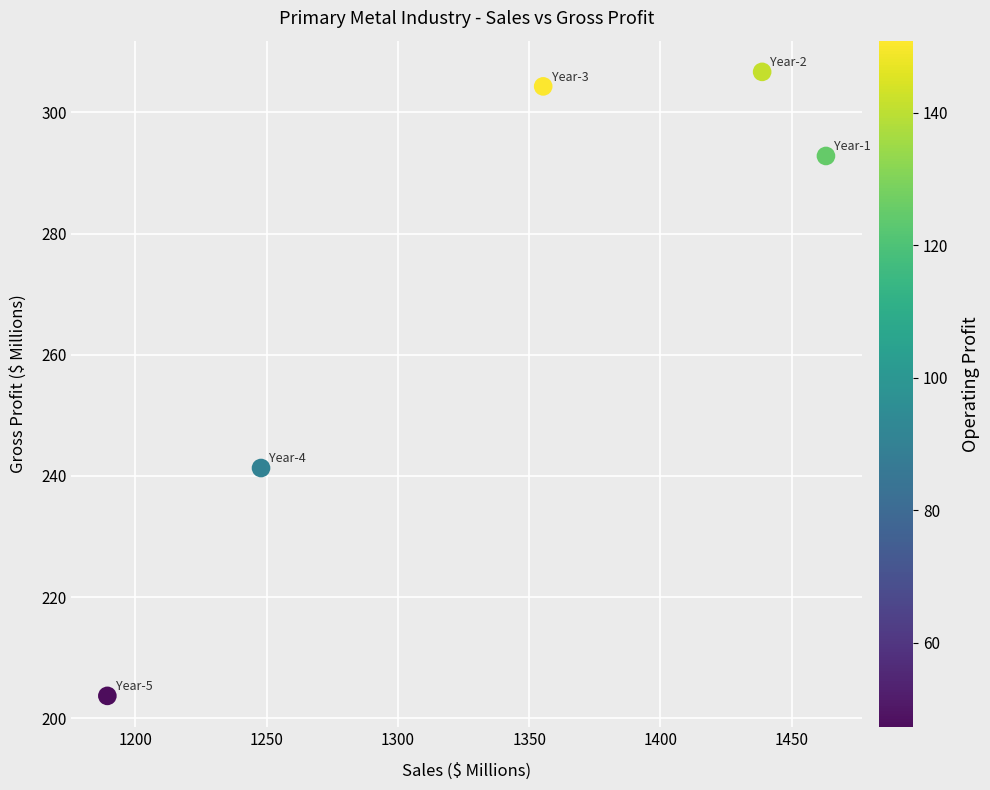

What is the range of Y values (max minus min)?

103.0